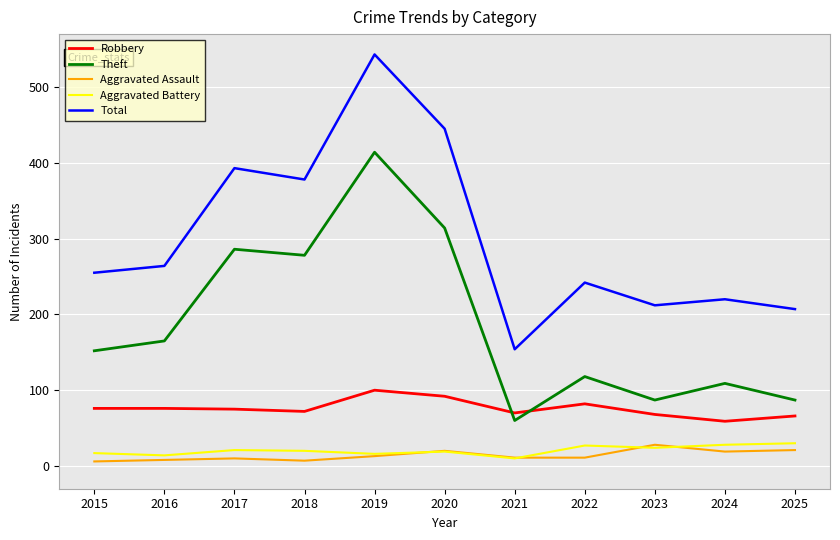

True or false: Theft and Aggravated Battery cross at least once.

False